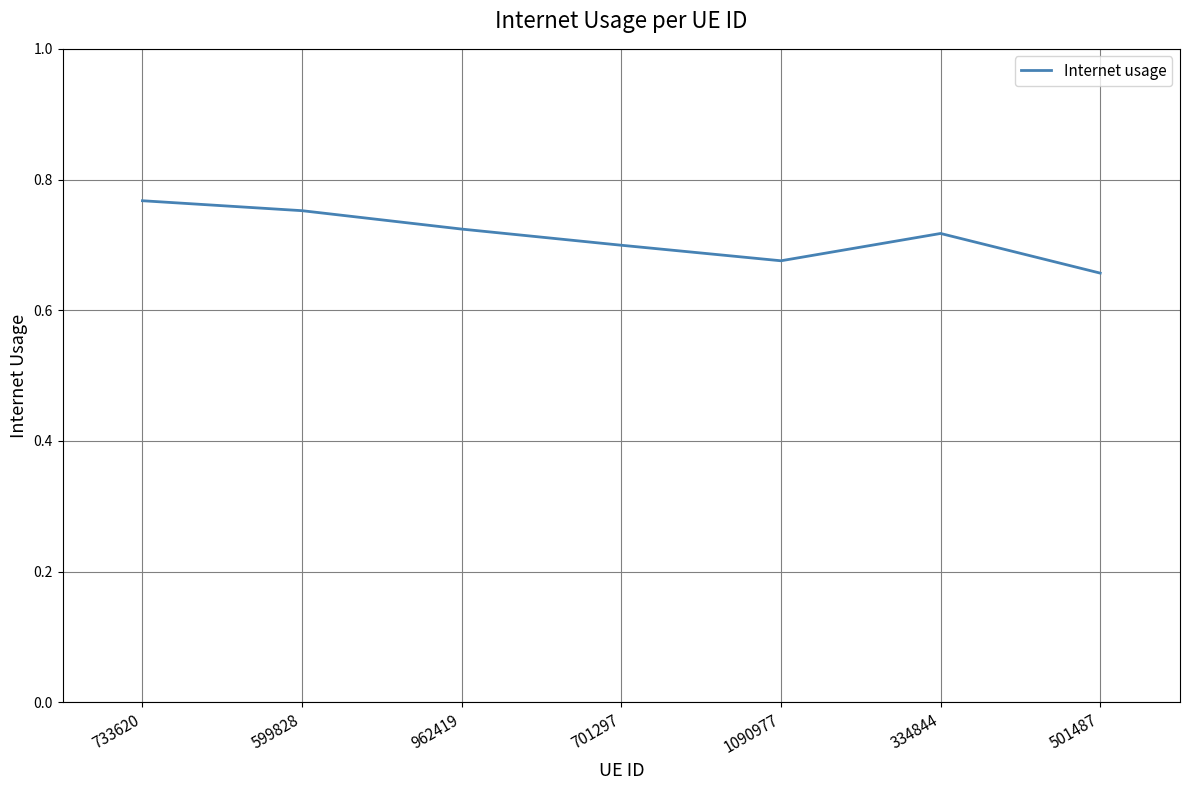

What position from the left is 733620?

1